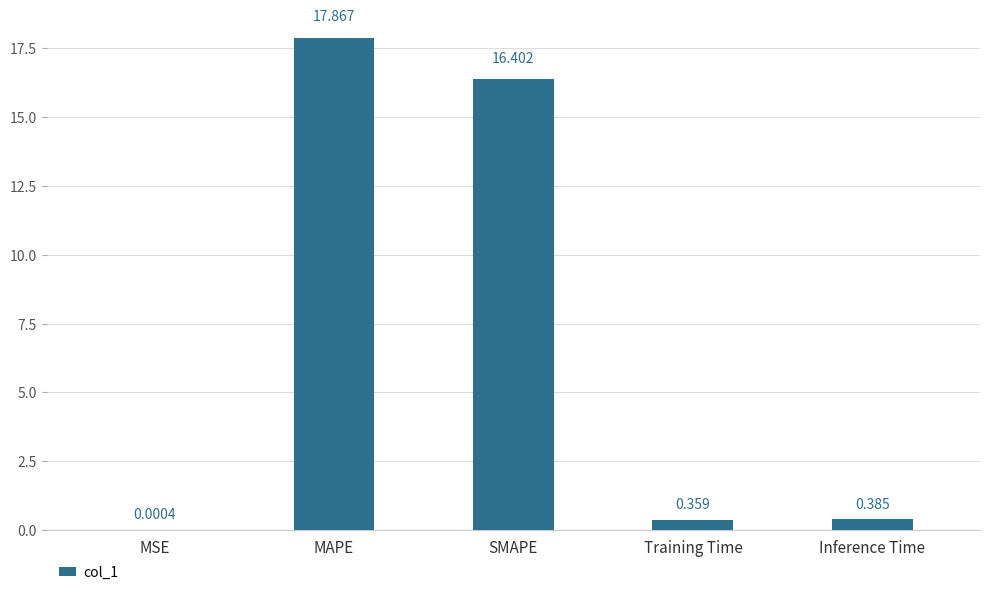

What is the average value?

7.0